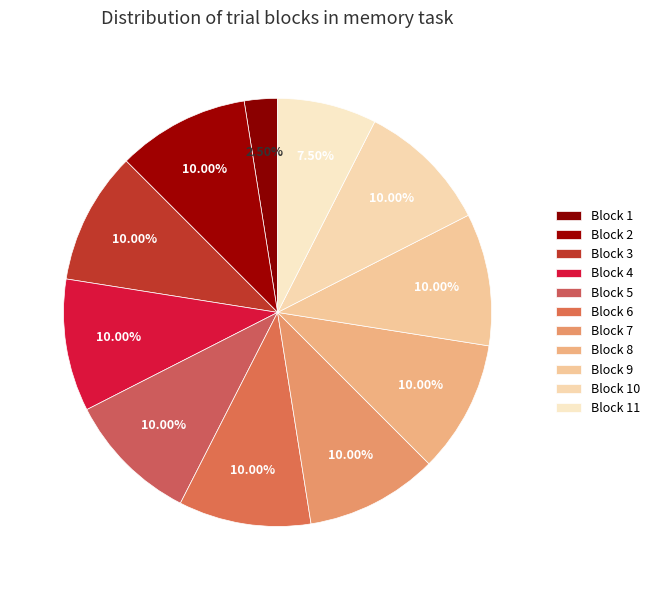

How many segments does this pie chart have?

11